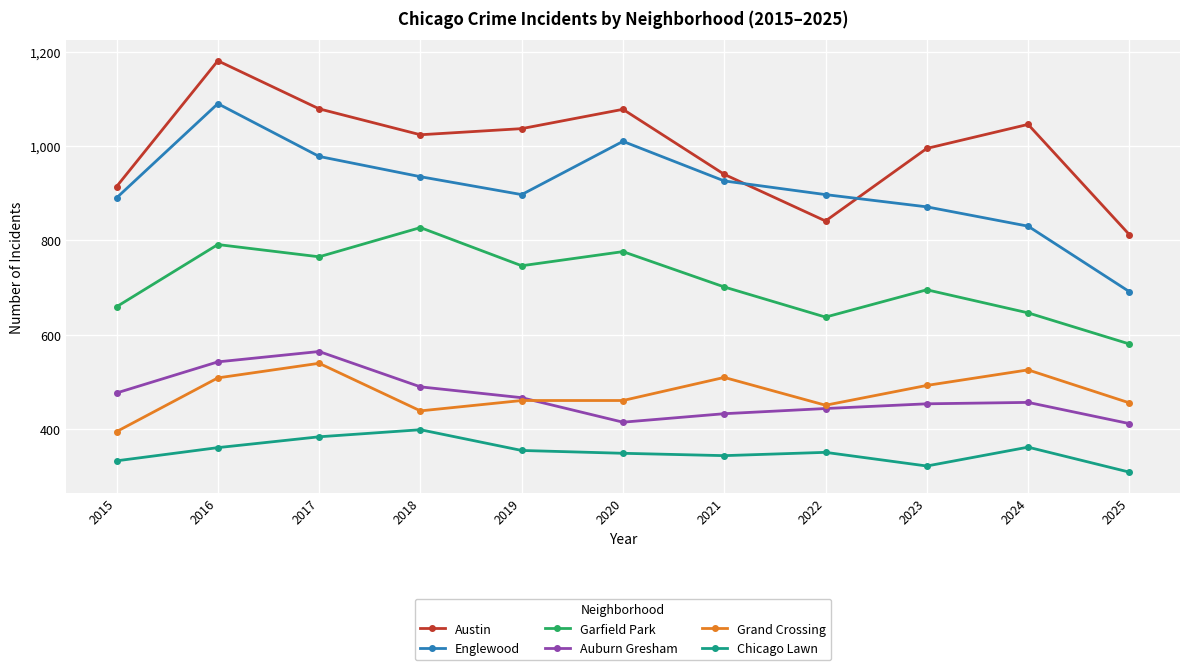

At which category does Garfield Park reach its first local peak?

2016